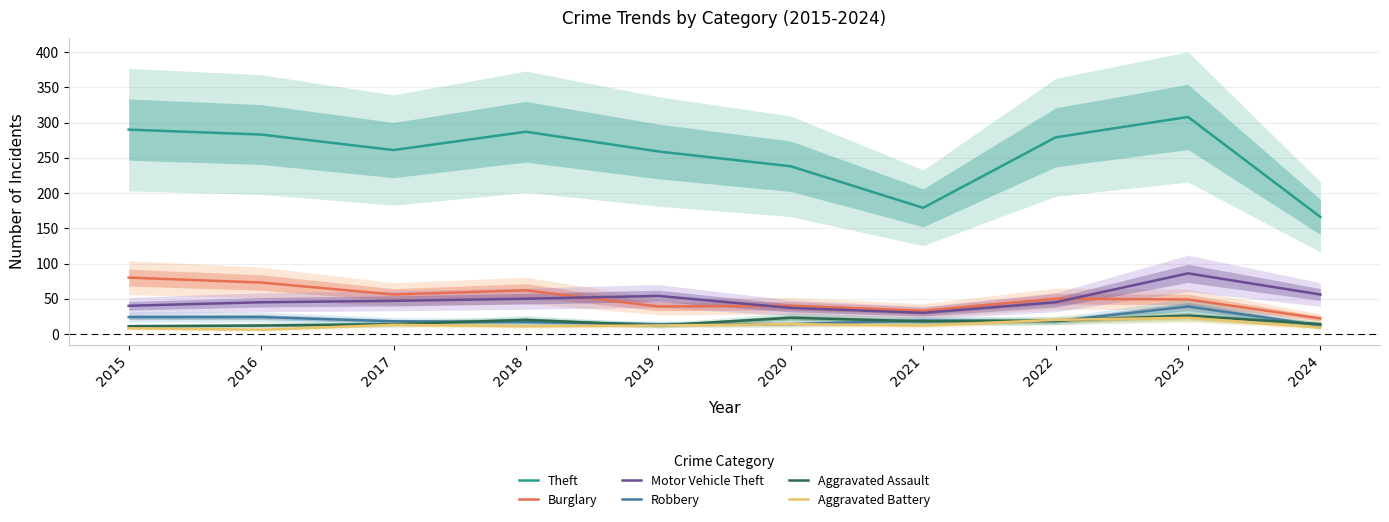

Which series has the largest range (max minus min)?

Theft